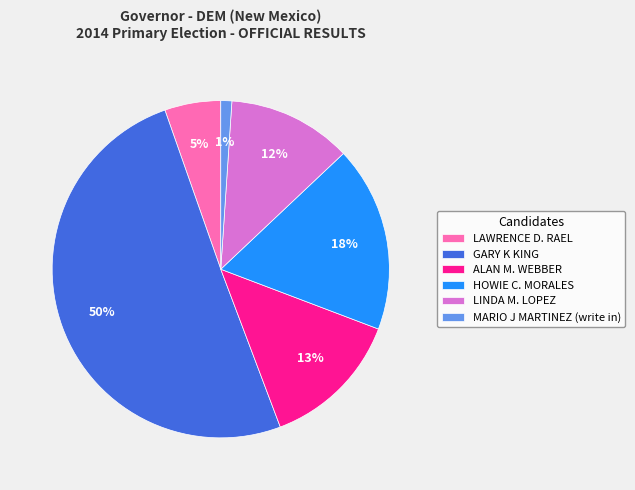

Count the number of slices in the pie.

6